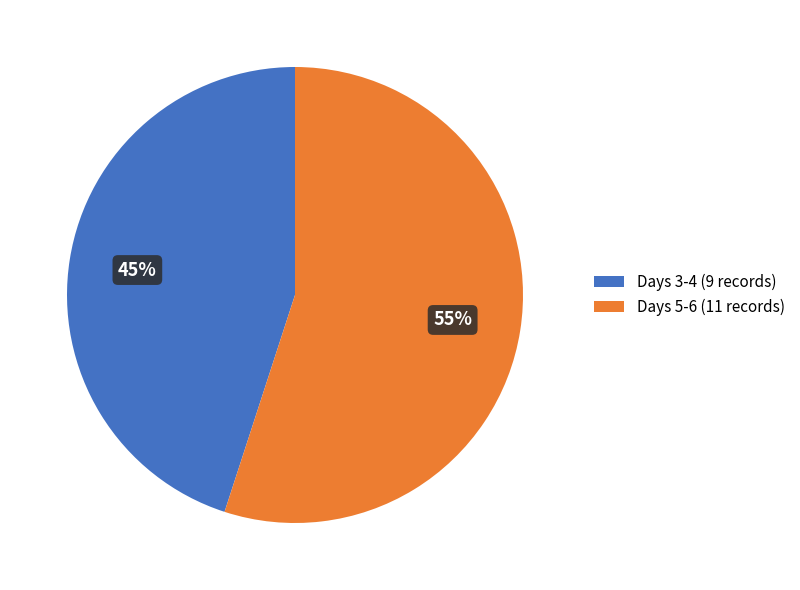

To the nearest percent, what percentage of the pie is Days 5-6 (11 records)?

55%